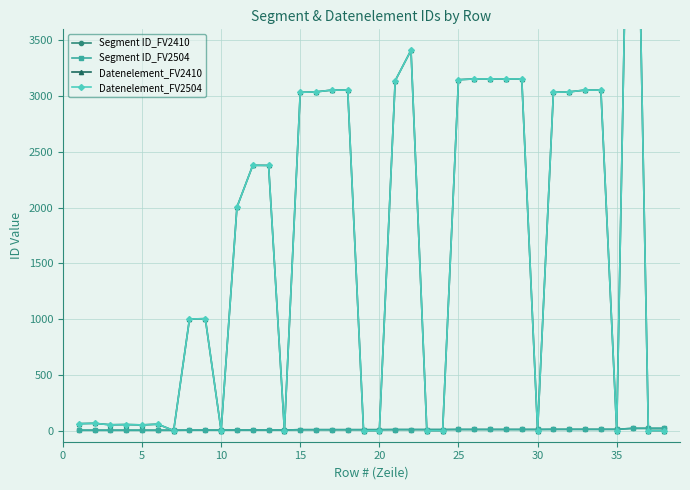

What is the minimum value for Segment ID_FV2410?

3